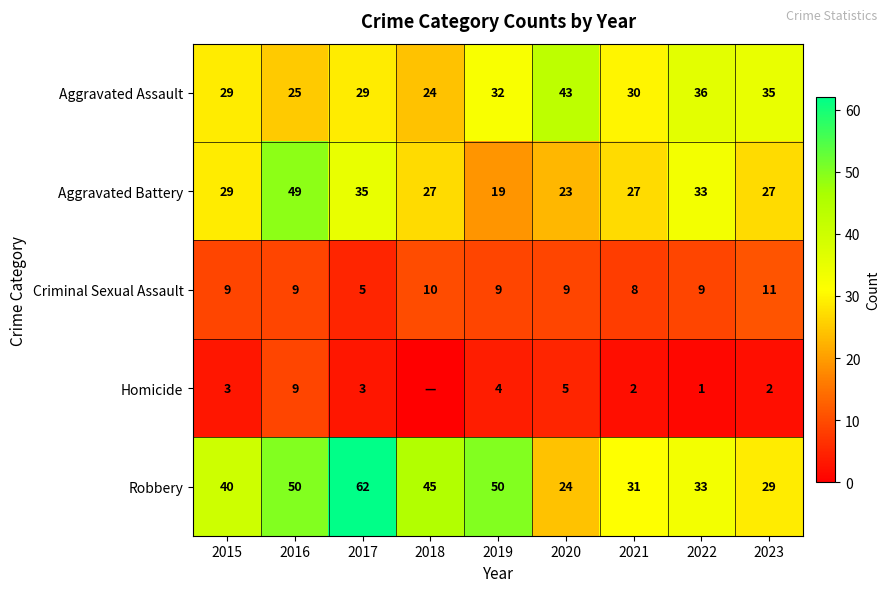

What is the total value across all series at 2020?

104